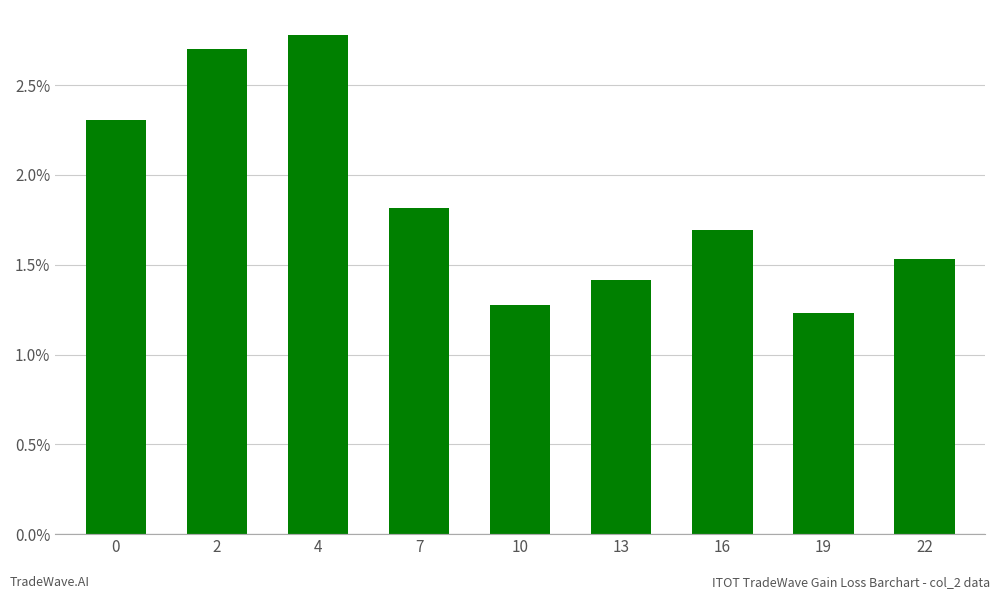

What is the value of the 6th bar from the left?

1.4